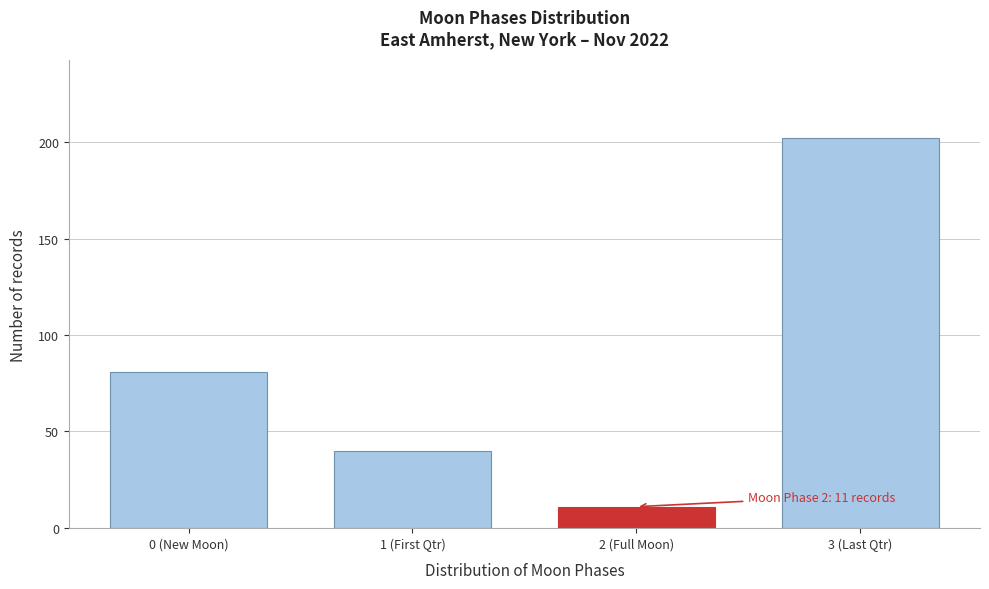

Reading right to left, what are all the values shown in this chart?

3 (Last Qtr)=202	2 (Full Moon)=11	1 (First Qtr)=40	0 (New Moon)=81